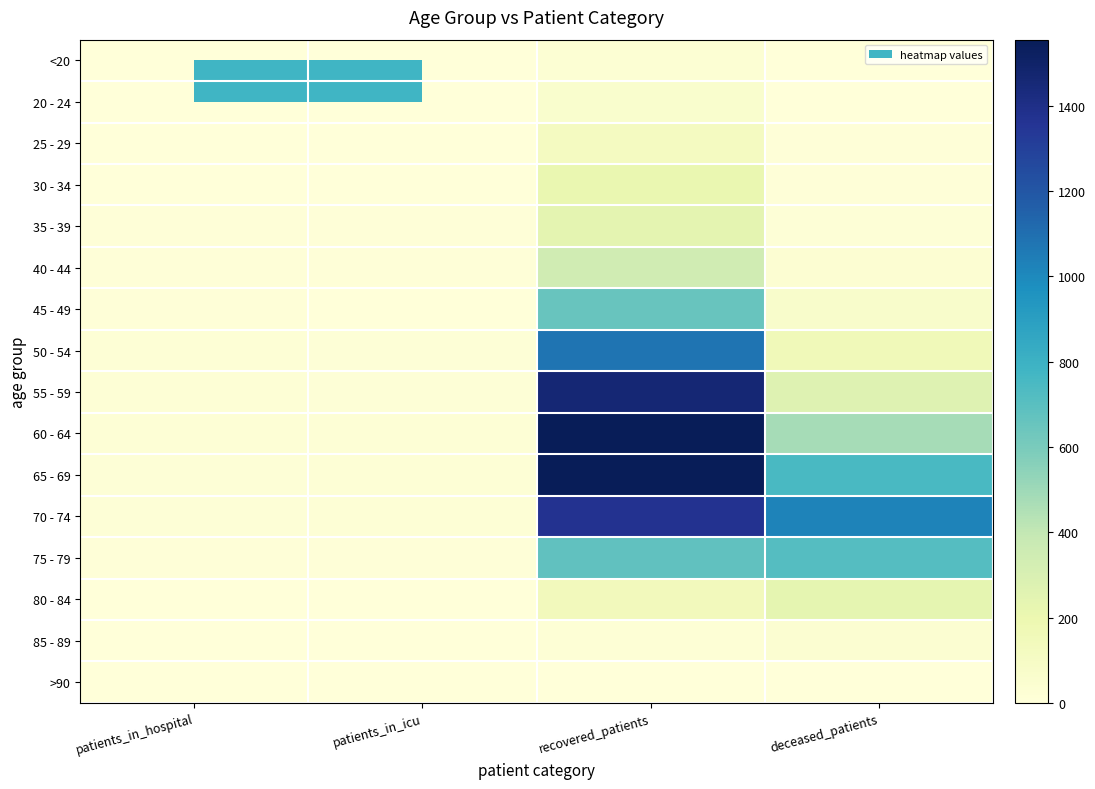

Which series changed the most between patients_in_icu and deceased_patients?

70 - 74